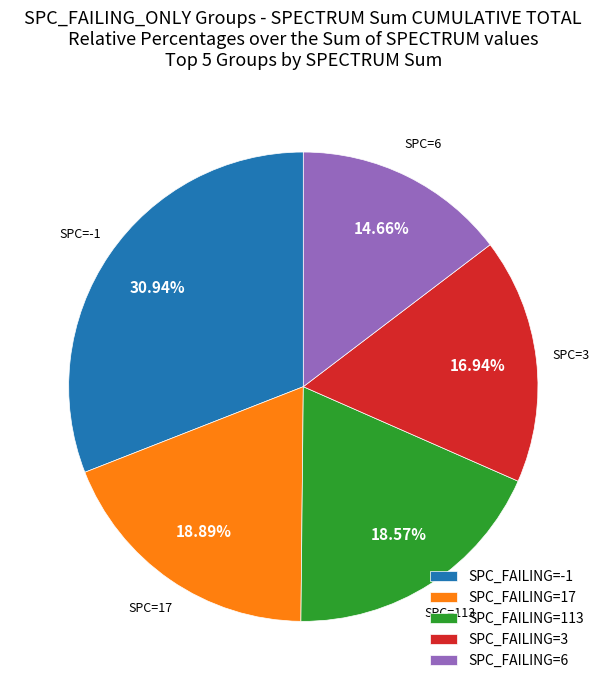

Is there a majority slice in this chart?

No